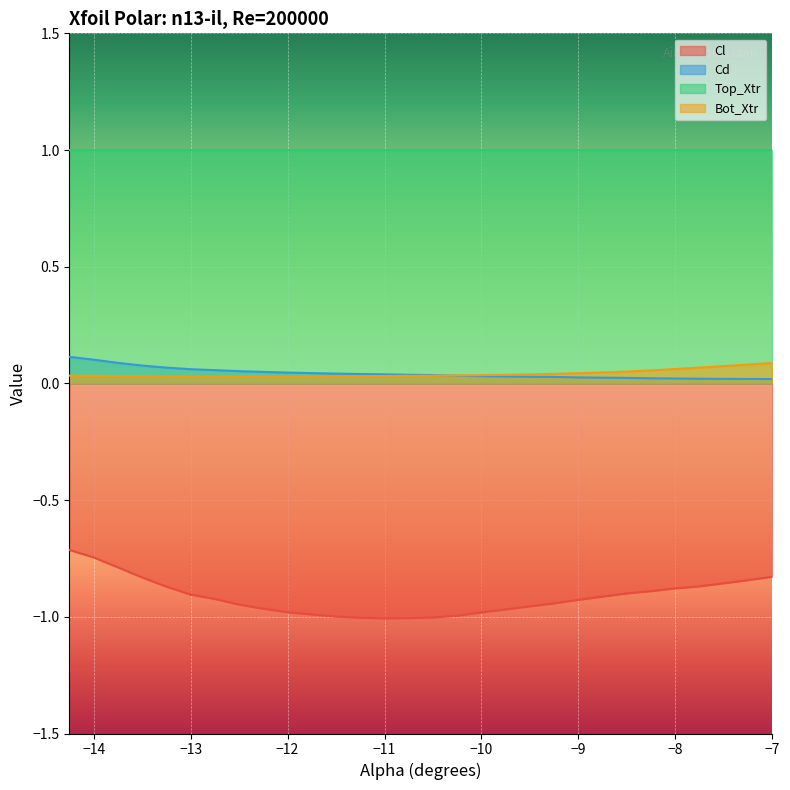

Which series has the largest total across all categories?

Top_Xtr